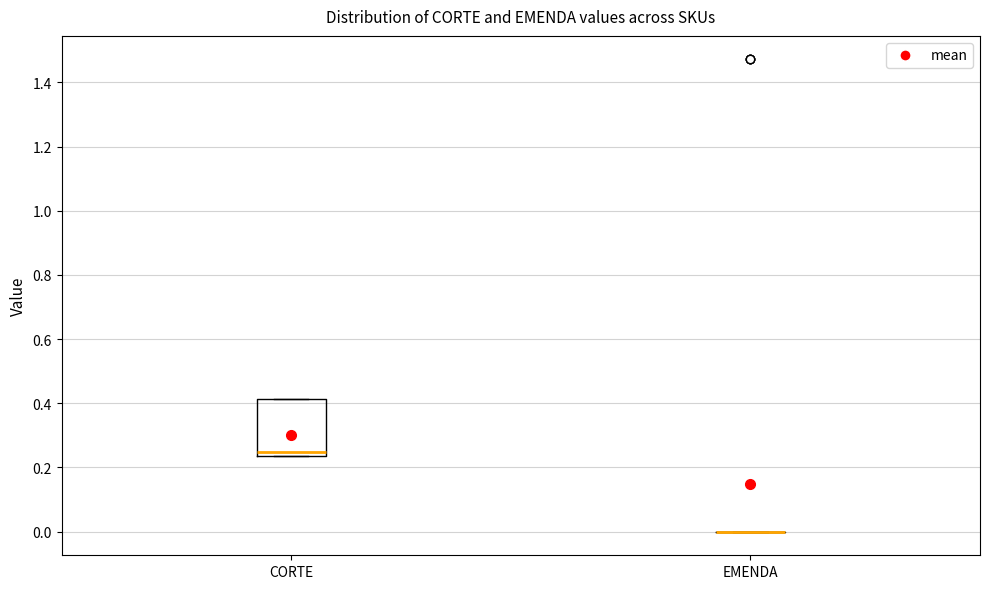

Where is the upper edge of the box for CORTE on the y-axis? The values are not printed on the chart, so give them approximately, as read against the axis.

0.42